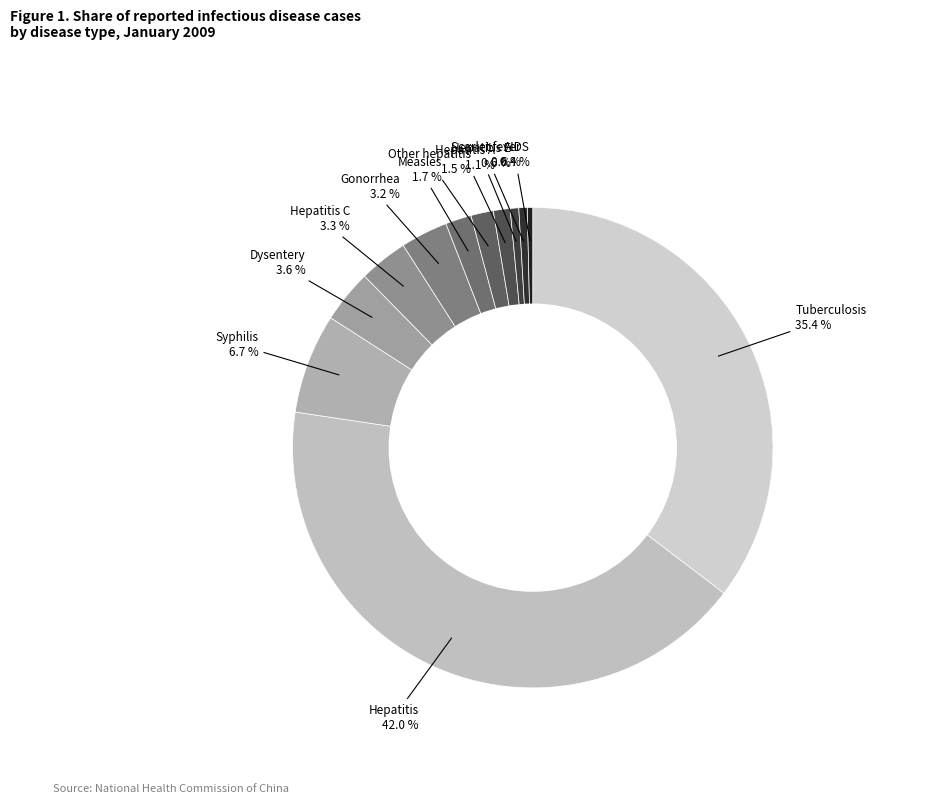

How many segments does this pie chart have?

12